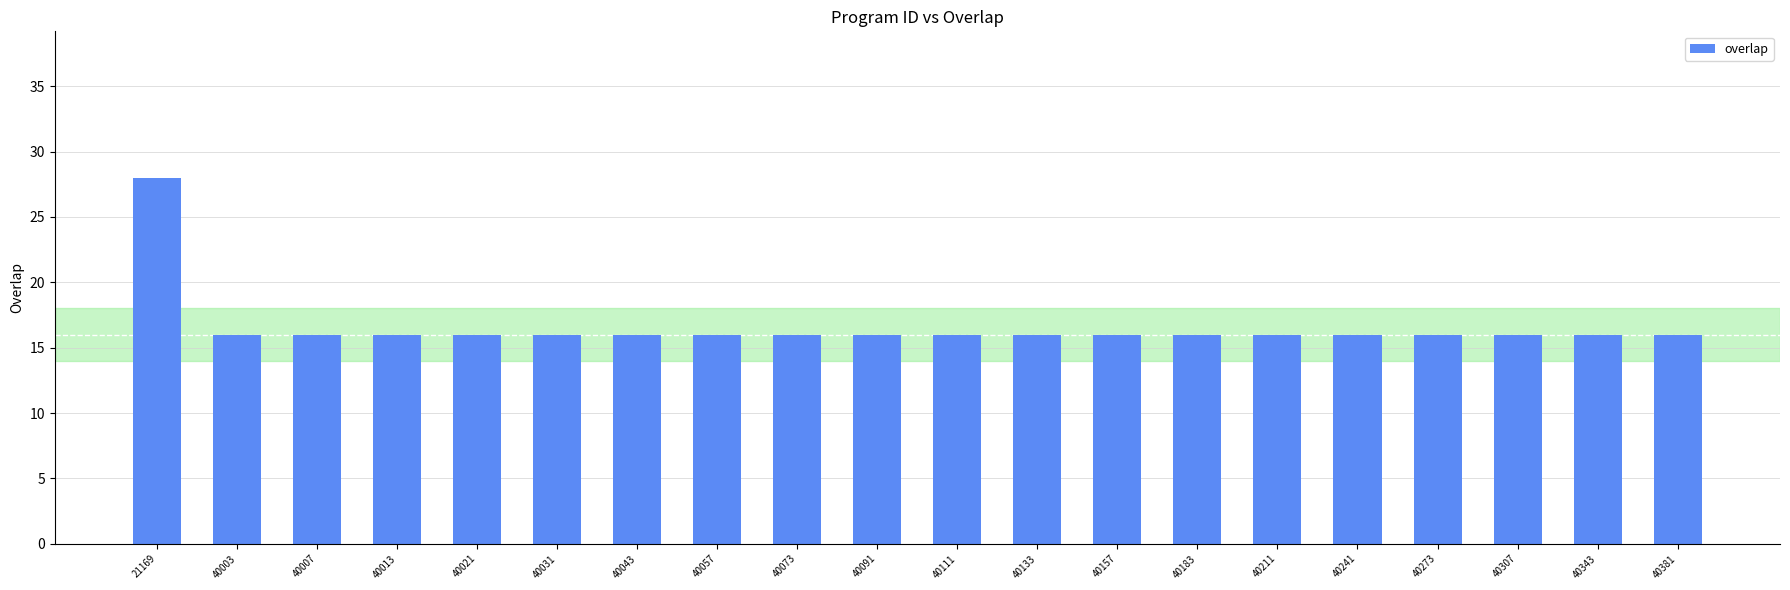

True or false: the data shows 16 at 40007.

True